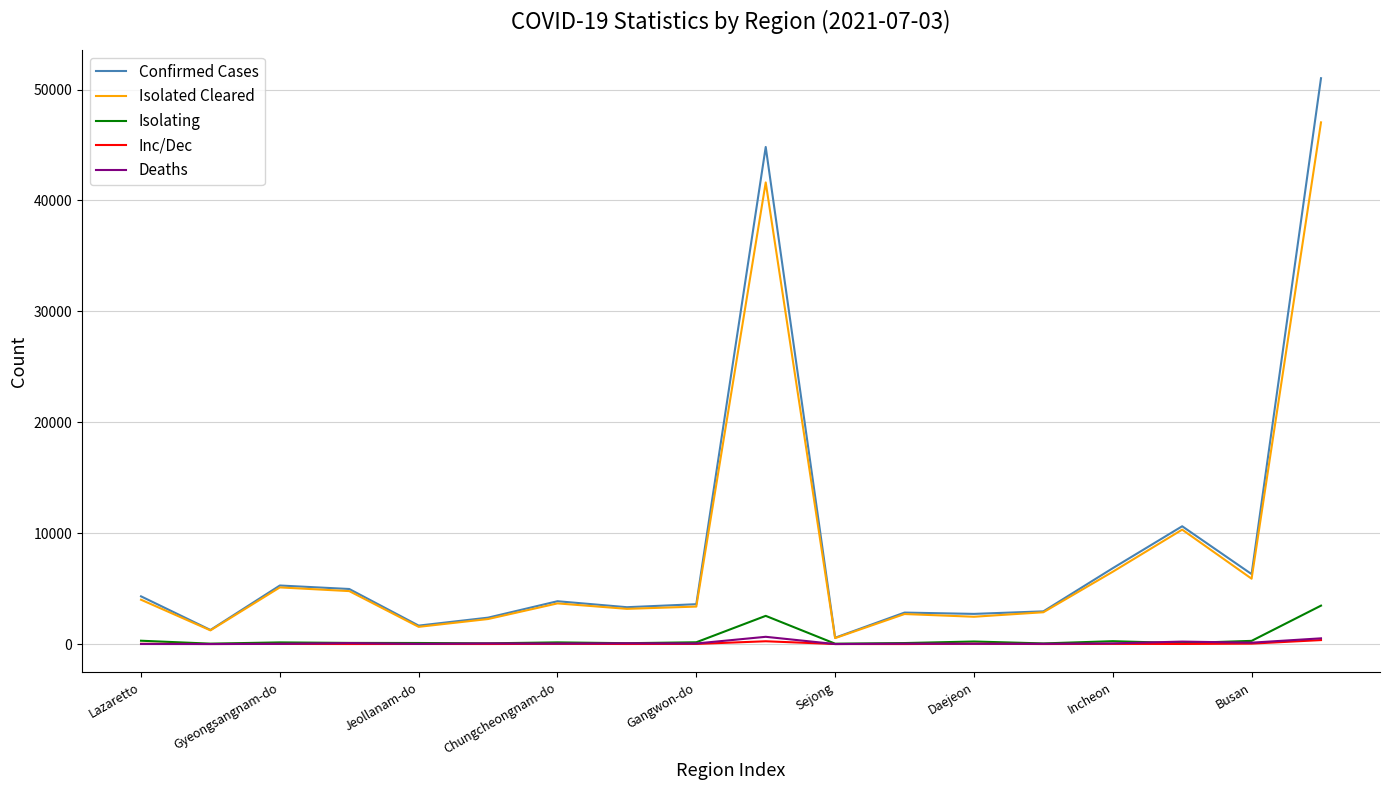

True or false: Isolating and Confirmed Cases intersect in this chart.

False